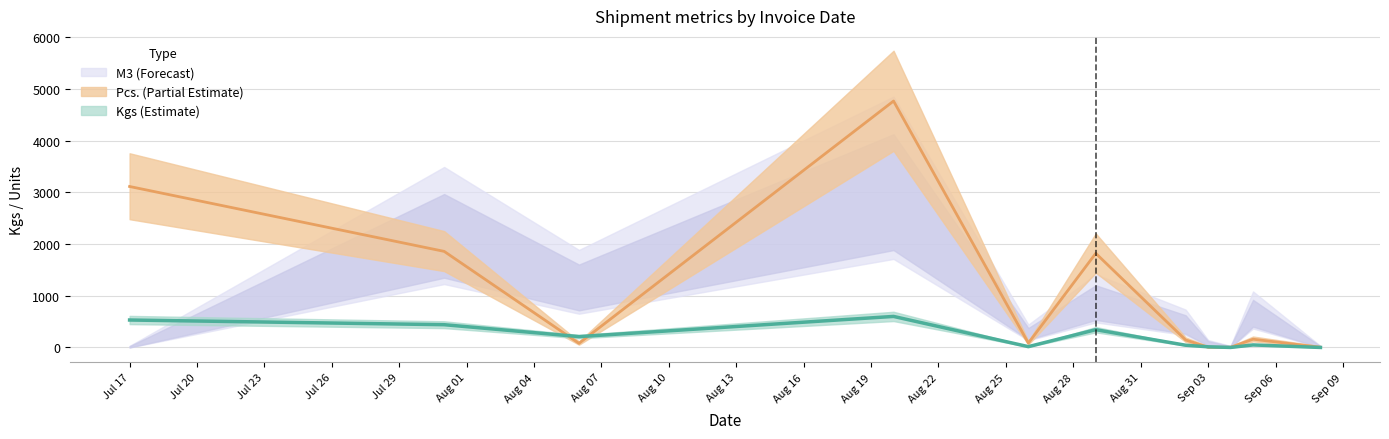

Is it true that Kgs equals 11.0 at 2025-09-02?

True